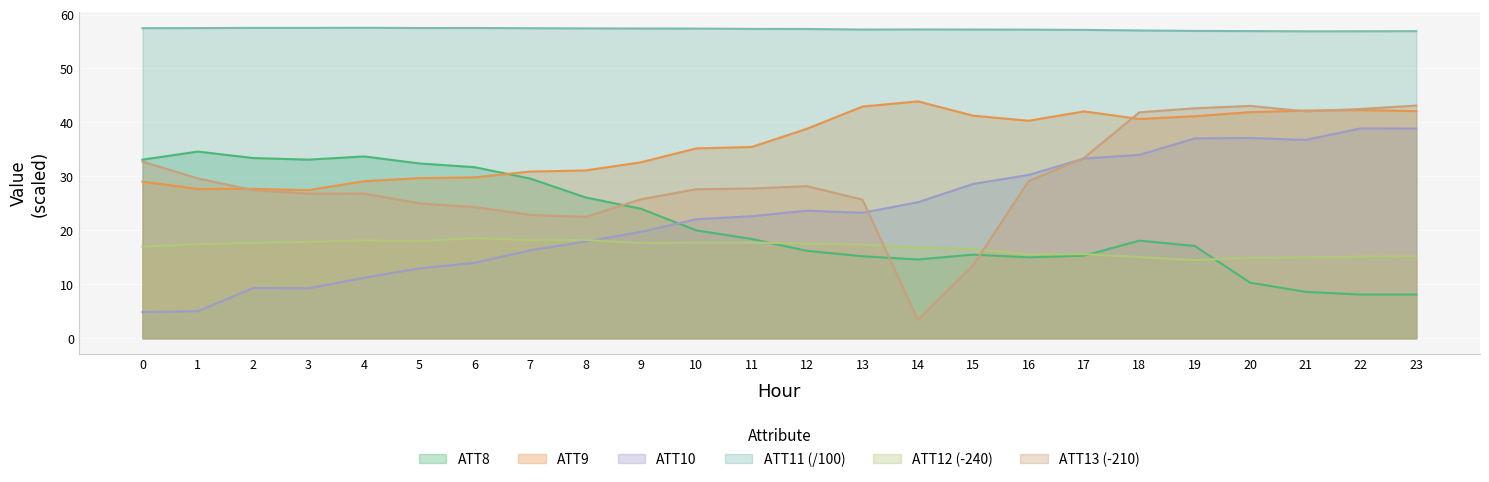

List the series in order of their peak value, lowest first.

ATT12 (-240), ATT8, ATT10, ATT13 (-210), ATT9, ATT11 (/100)